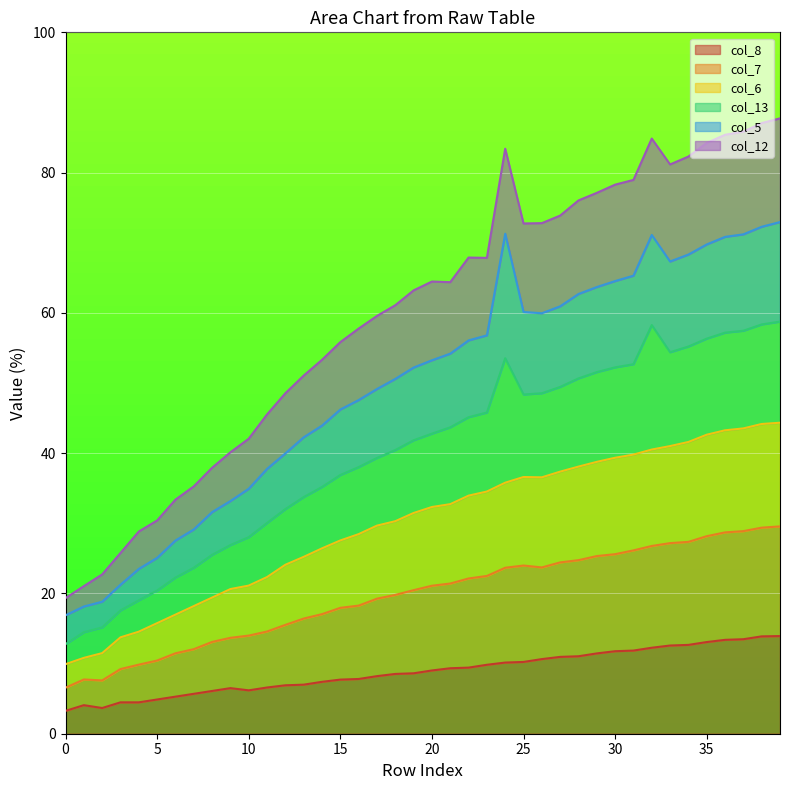

What is the minimum value for col_8?

3.3